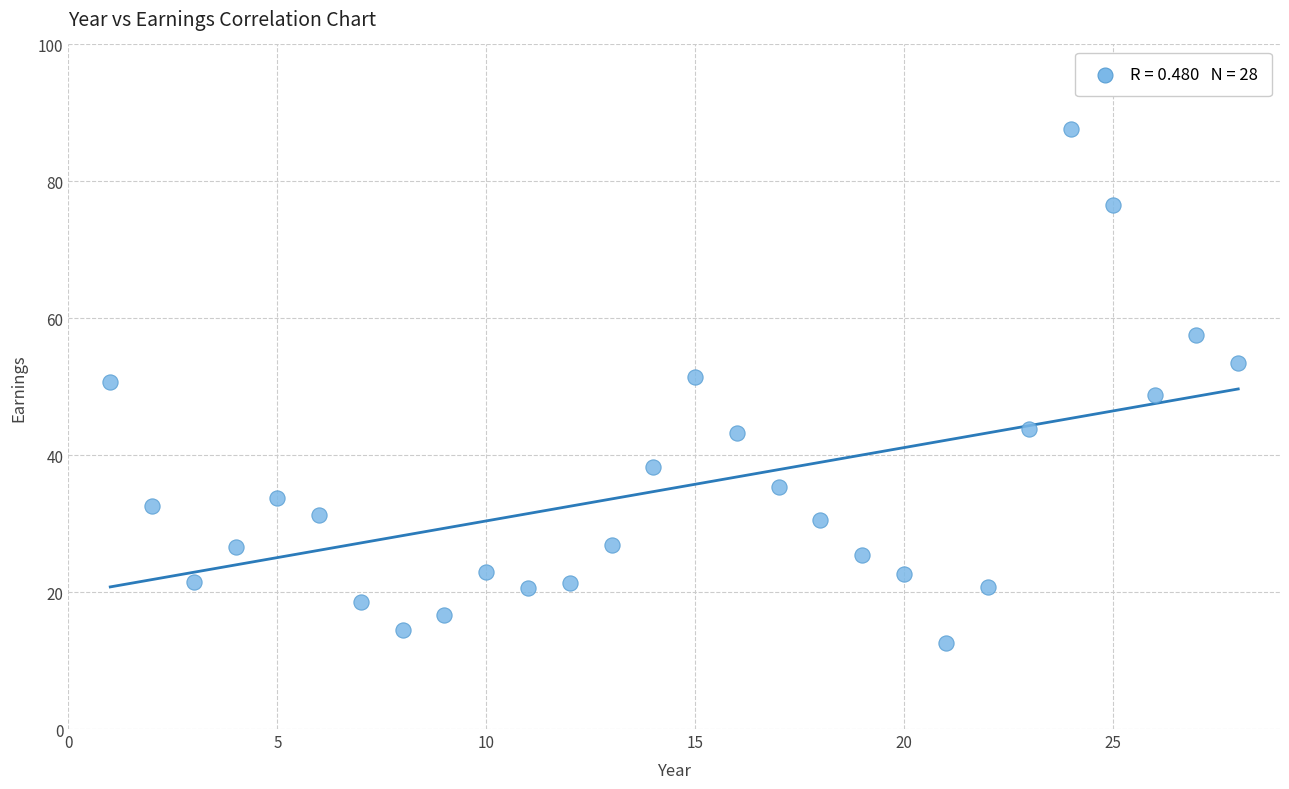

What is the range of X values (max minus min)?

27.0